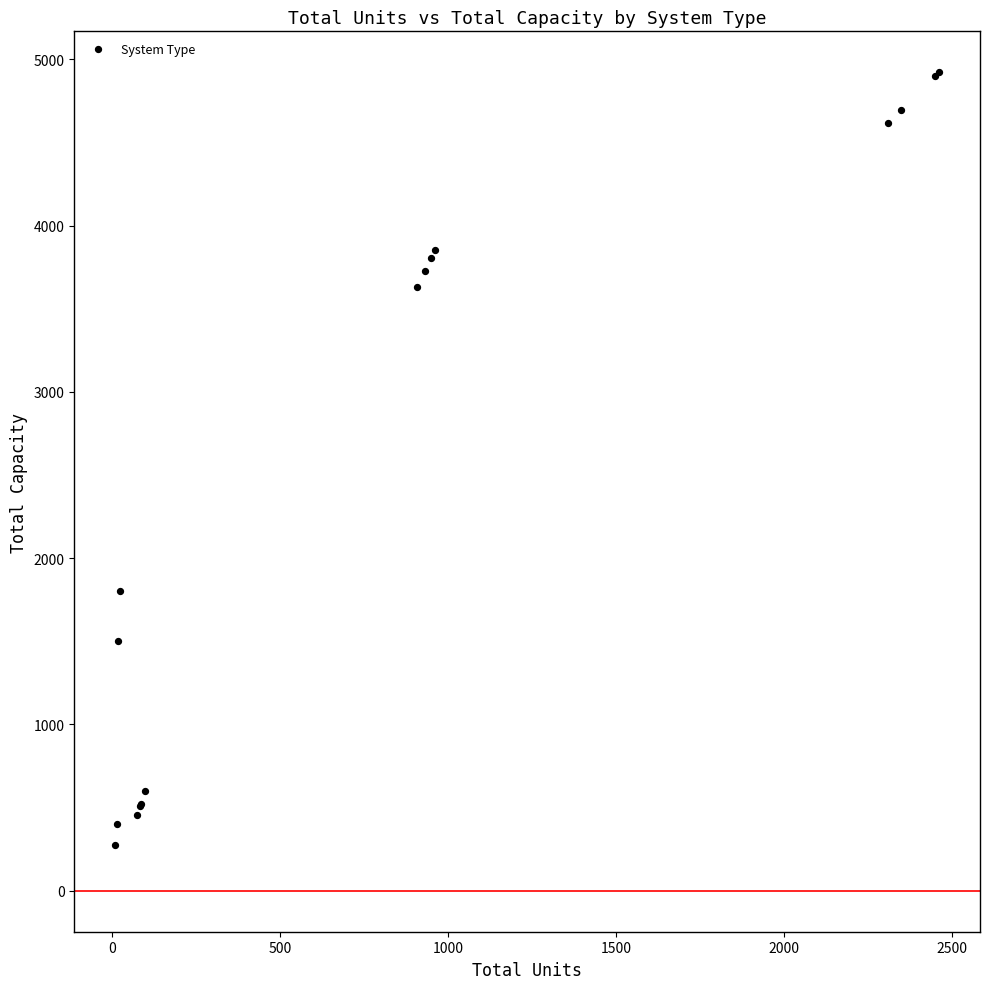

What Y value in the scatter plot is closest to 2598?

1800